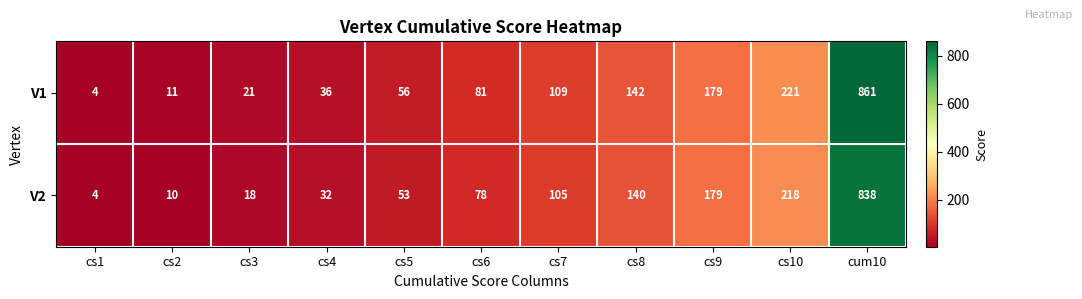

Count the number of data series in this chart.

2